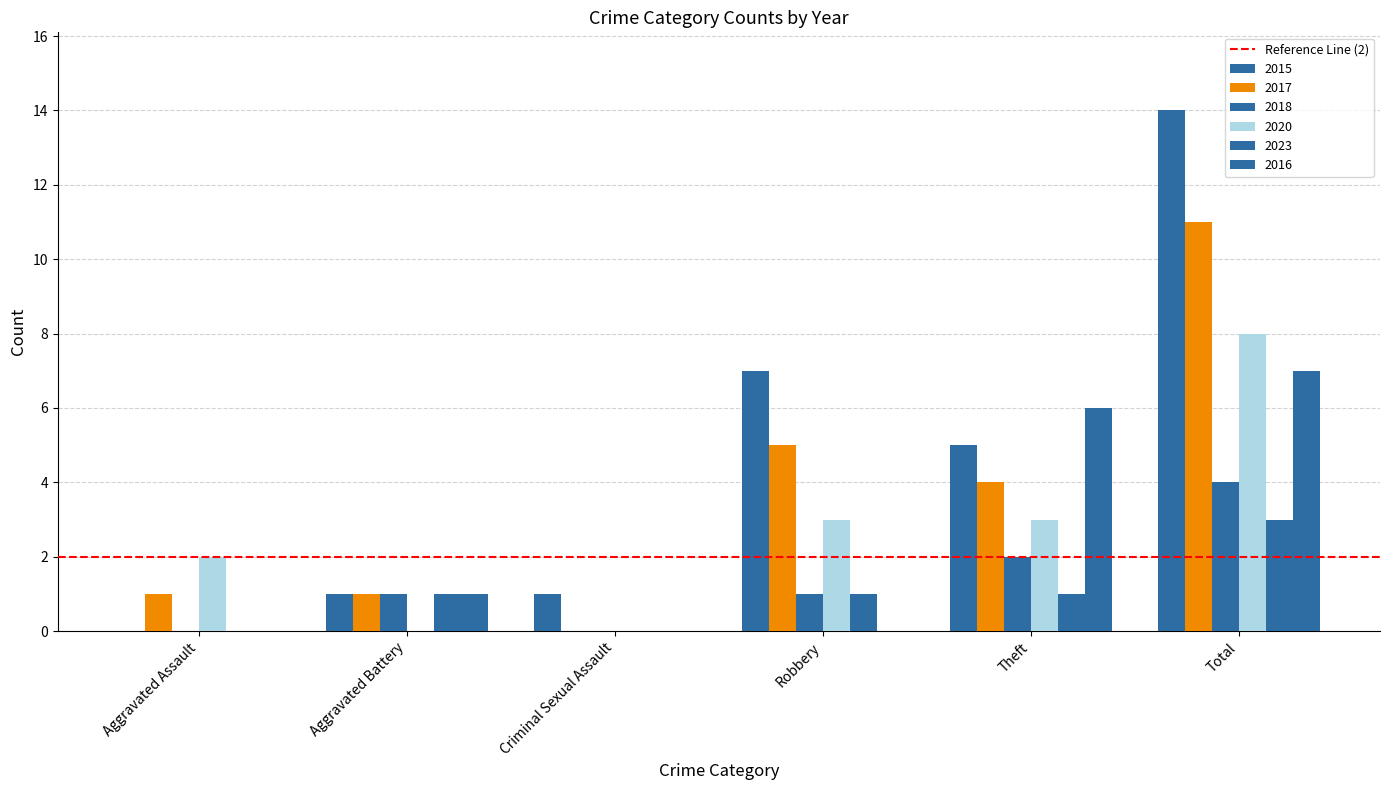

How many distinct data groups are displayed?

6